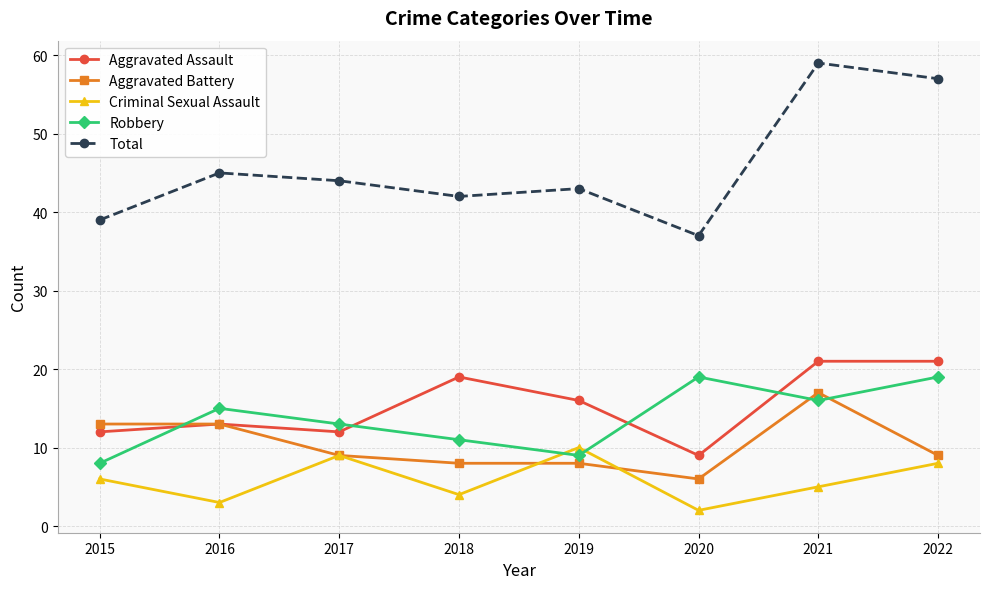

How many times do Robbery and Aggravated Battery cross each other?

3